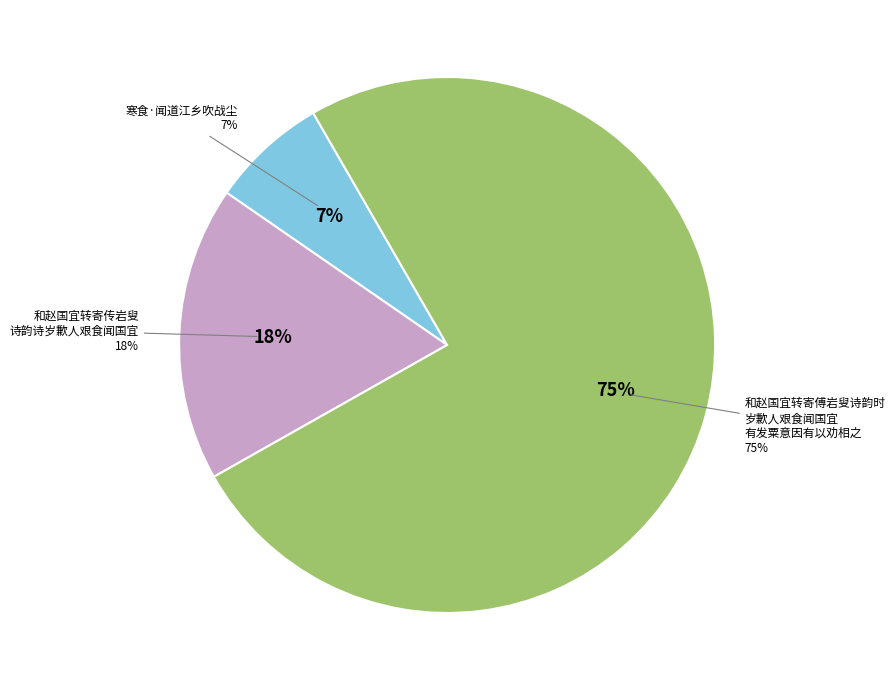

What percentage do 寒食·闻道江乡吹战尘 and 和赵国宜转寄傅岩叟诗韵时岁歉人艰食闻国宜有发粟意因有以劝相之 together represent?

82.2%